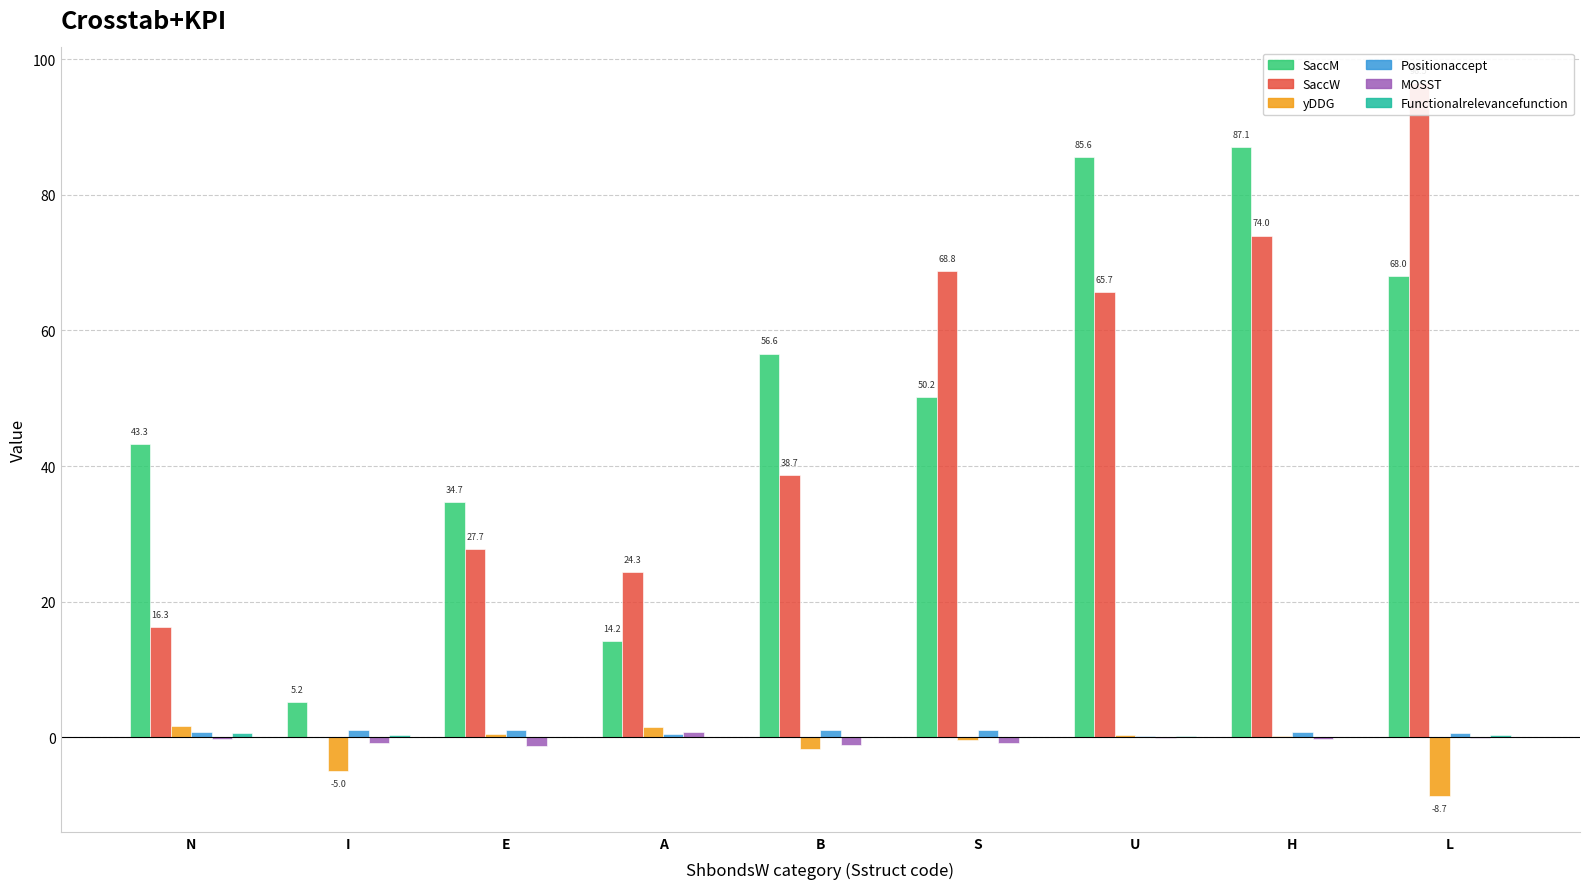

What is the average value of the MOSST series?

-0.5